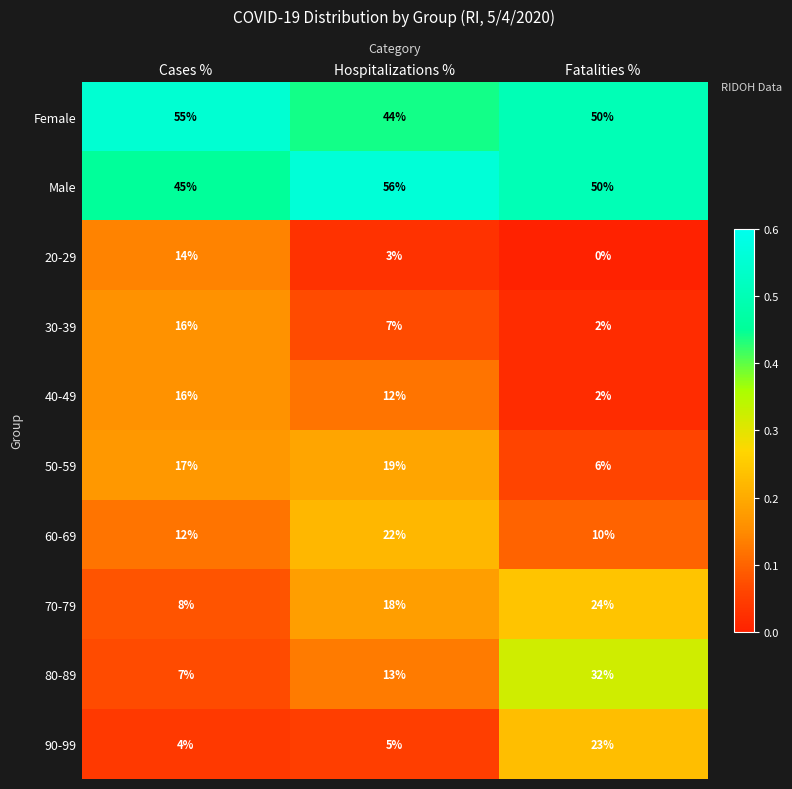

What is the difference between the highest and lowest values at Hospitalizations %?

53